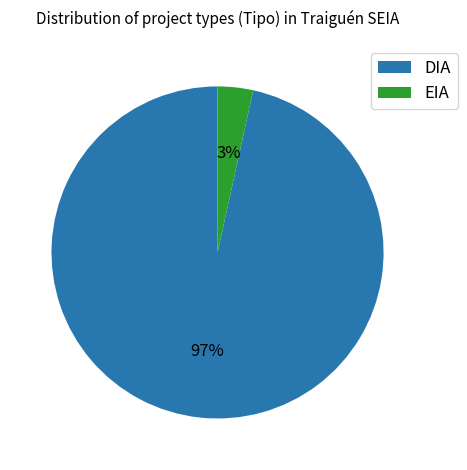

True or false: EIA accounts for 3% of the total.

True